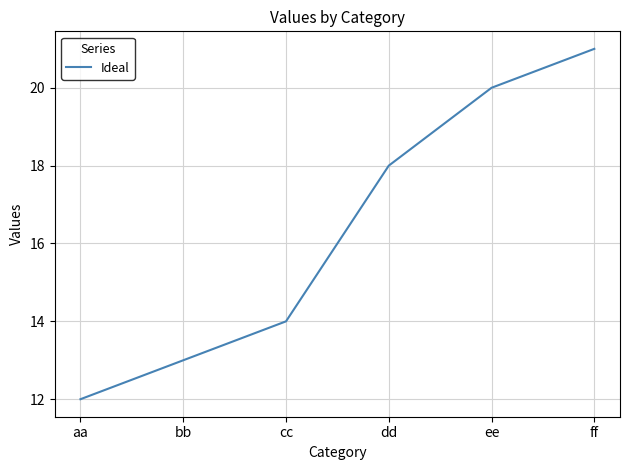

What position from the right is cc?

4